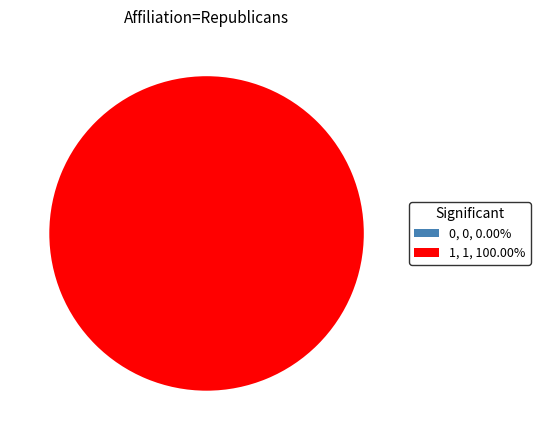

What percentage is NOT represented by 0?

100.0%